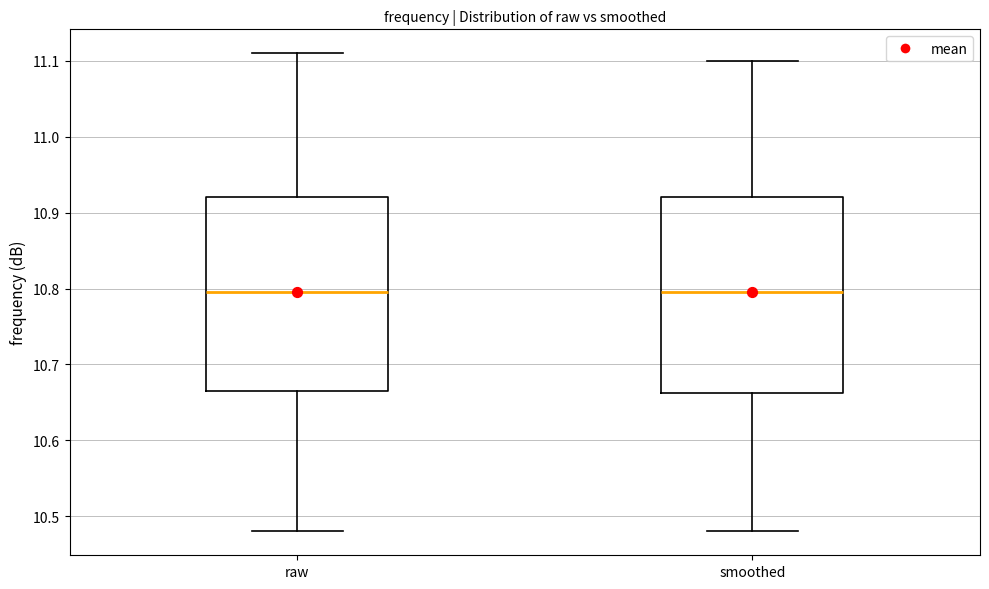

Reading left to right, transcribe this box plot: for each box, give where its median line is, the range the box spans, and where its two whiskers end, as read against the y-axis. The values are not printed on the chart, so give them approximately, as read against the axis.

raw: median 10.80, box 10.67 to 10.92, whiskers 10.48 to 11.11
smoothed: median 10.80, box 10.66 to 10.92, whiskers 10.48 to 11.10